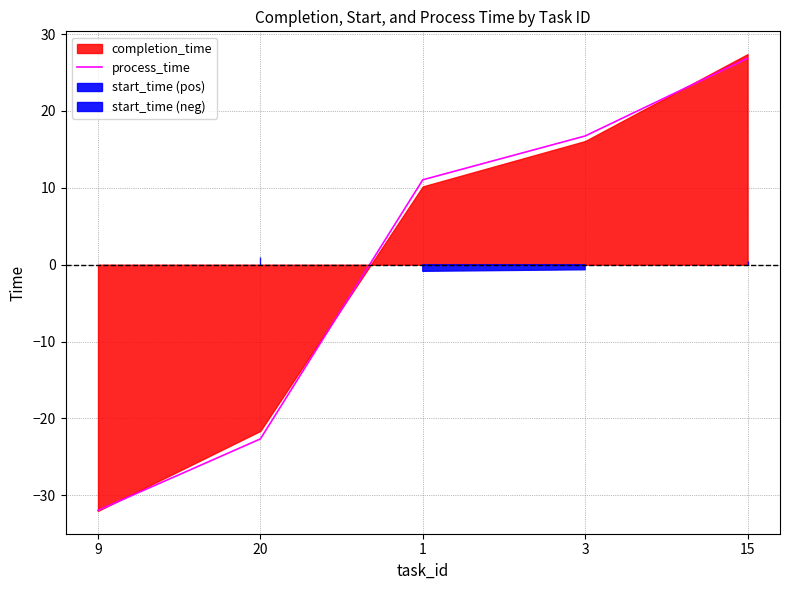

True or false: the data shows 26.8 at 15.

True